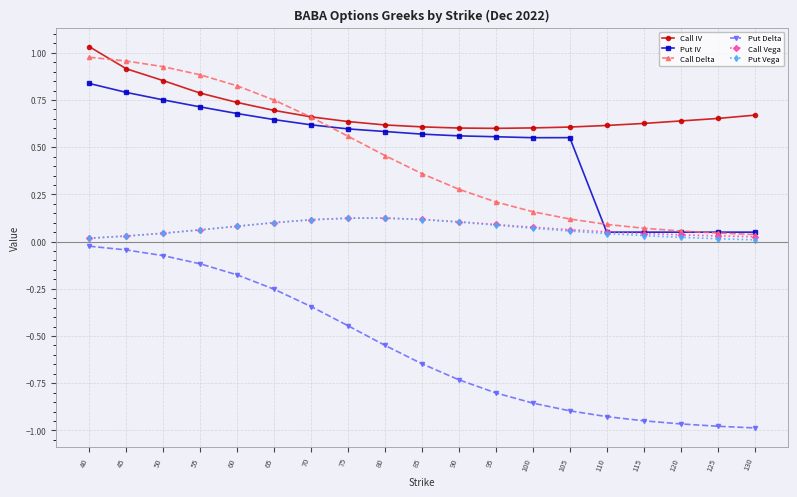

Which series has the largest range (max minus min)?

Put Delta